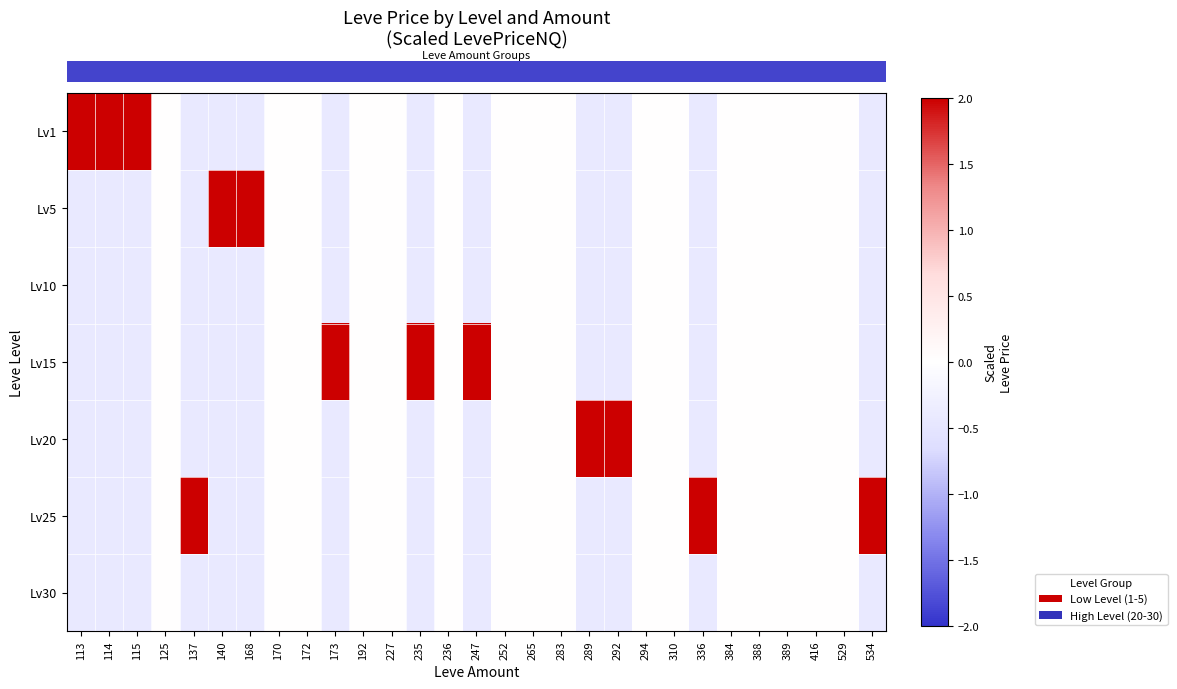

What is the maximum value shown in the chart?

2.4